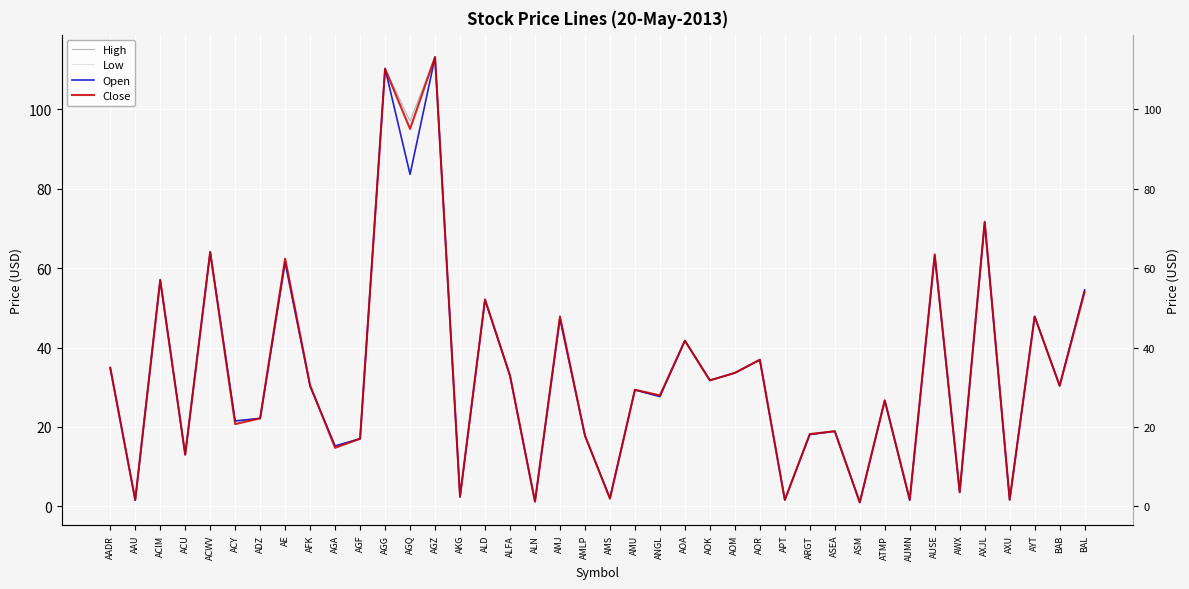

At which category is the sum across all series the highest?

AGZ